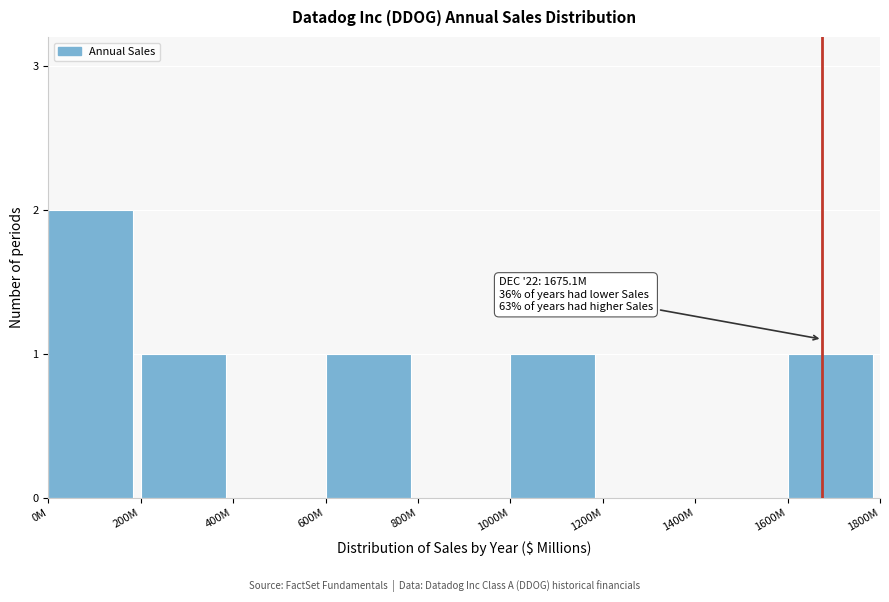

Reading right to left, what are all the values shown in this chart?

1600M=1	1400M=0	1200M=0	1000M=1	800M=0	600M=1	400M=0	200M=1	0M=2